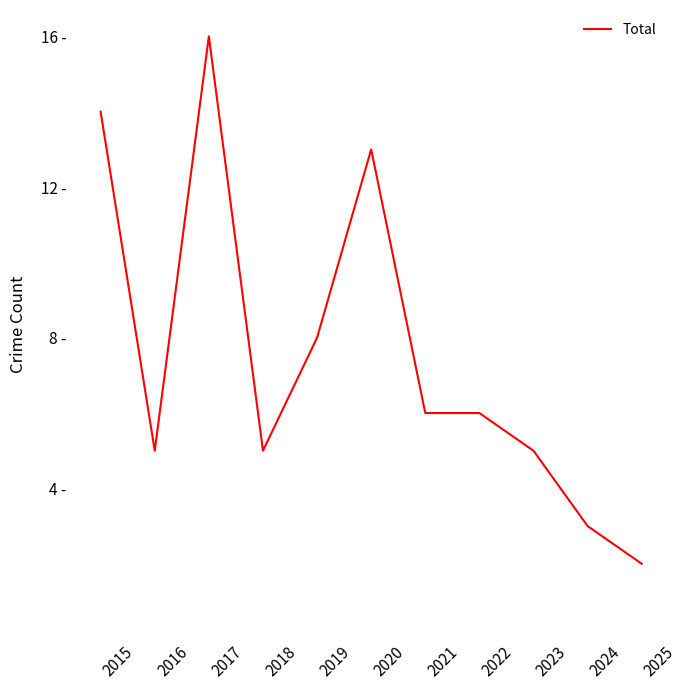

Does the chart display data point markers on the line(s)?

No